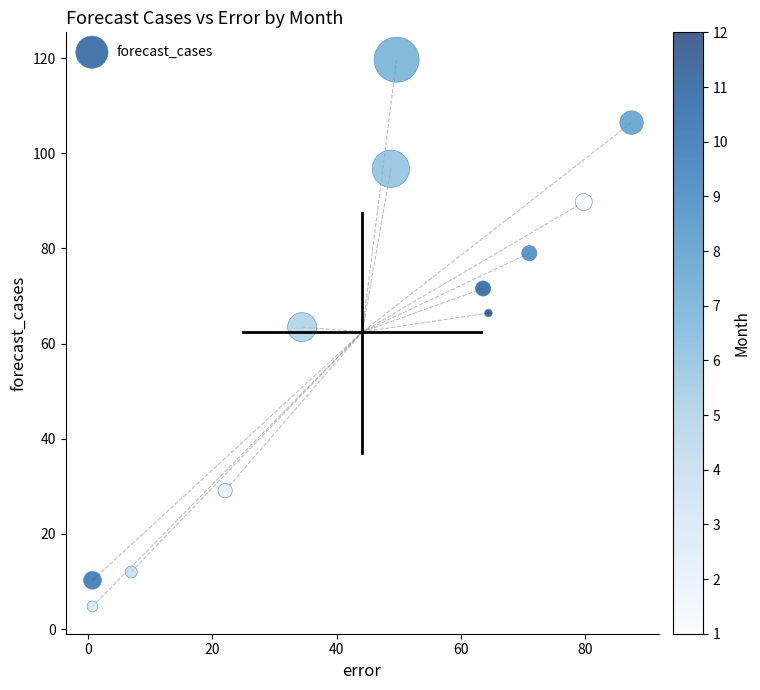

What is the range of X values (max minus min)?

86.7